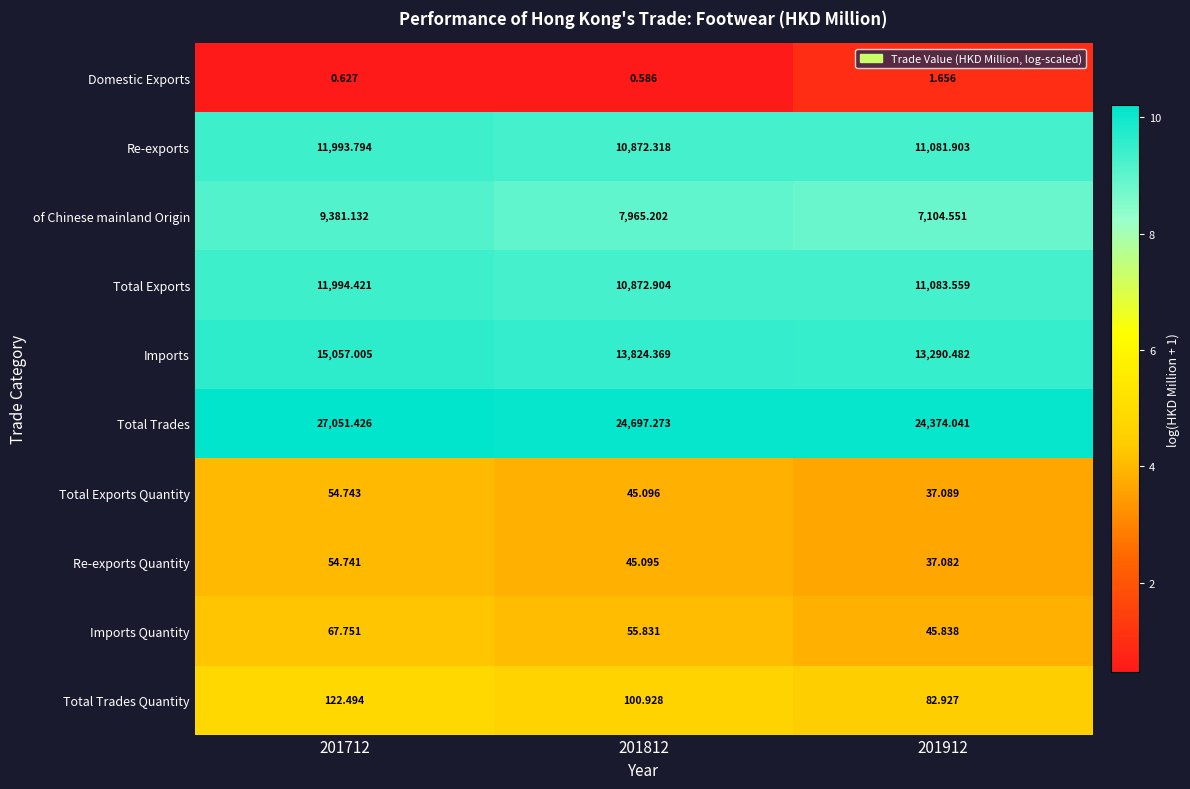

Which series has the largest range (max minus min)?

Total Trades